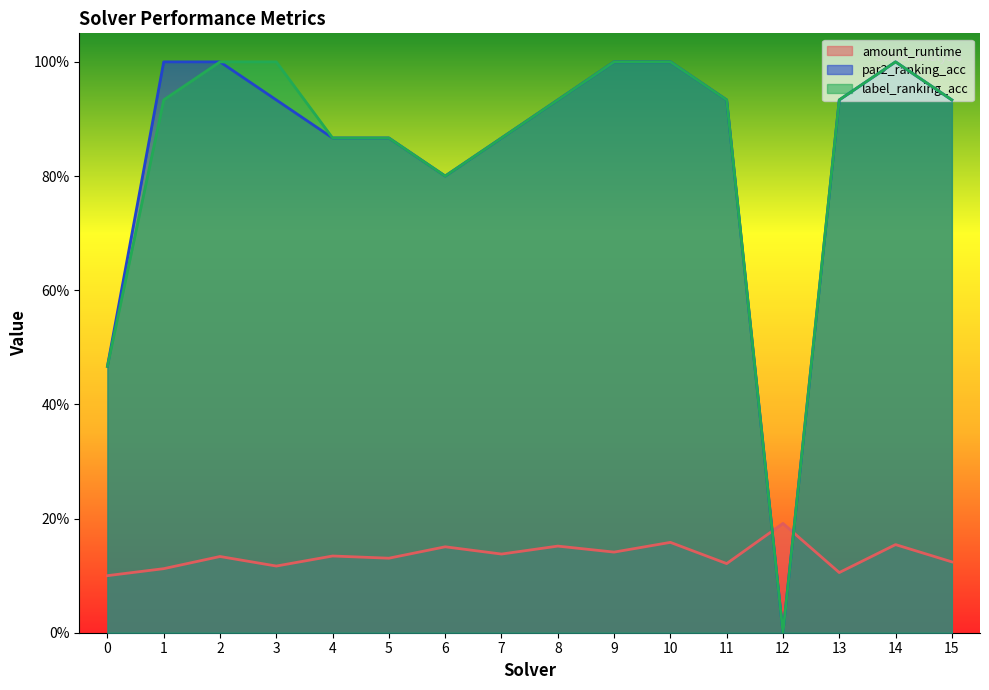

What is the difference between the maximum and minimum values in the label_ranking_acc series?

1.0